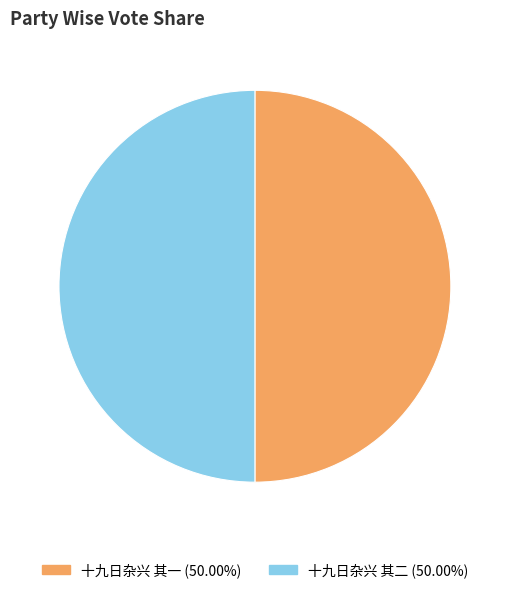

Combined, do 十九日杂兴 其一 and 十九日杂兴 其二 account for over 50%?

Yes